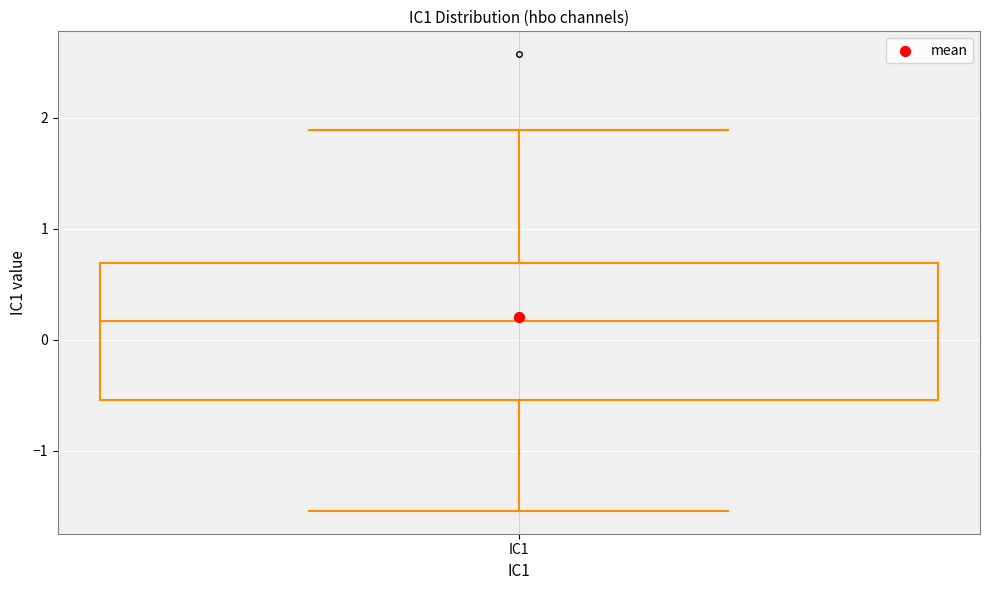

Where is the lower edge of the box for IC1 on the y-axis? The values are not printed on the chart, so give them approximately, as read against the axis.

-0.5